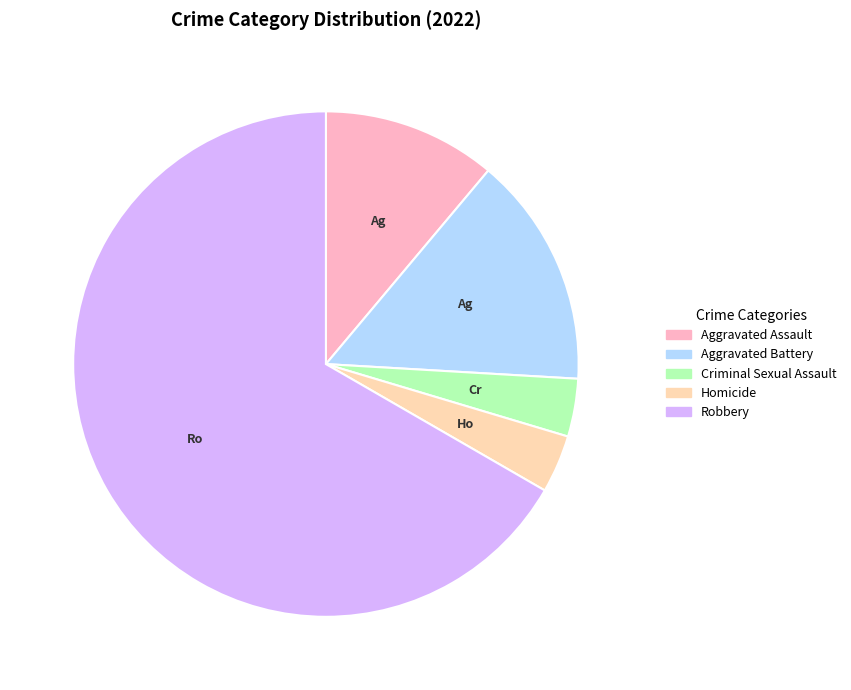

Is the sum of Criminal Sexual Assault and Aggravated Assault greater than half?

No